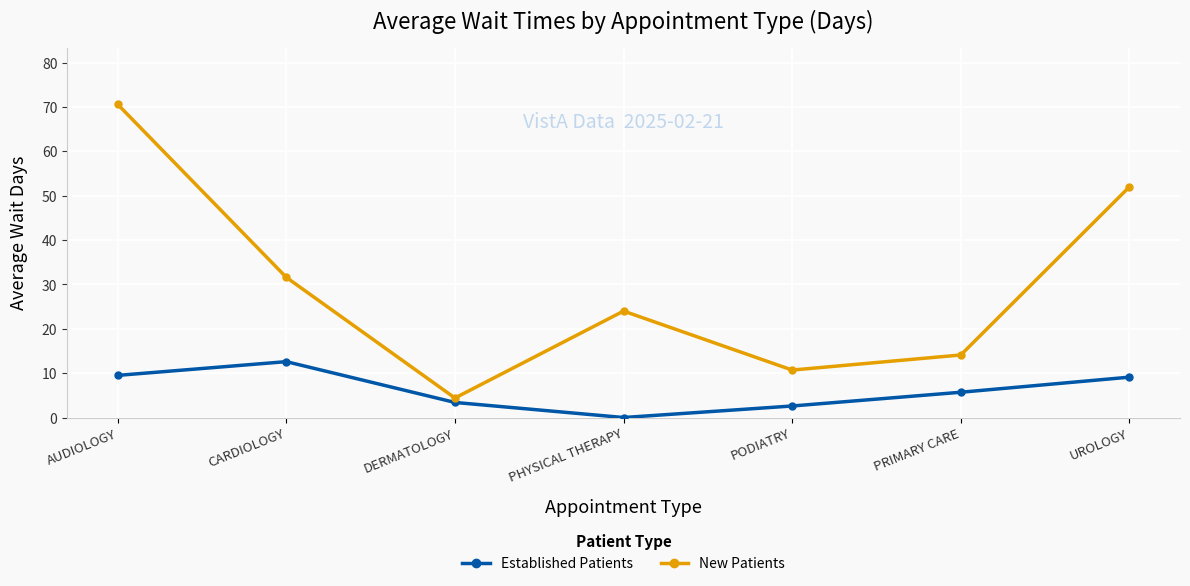

Does the chart display data point markers on the line(s)?

Yes